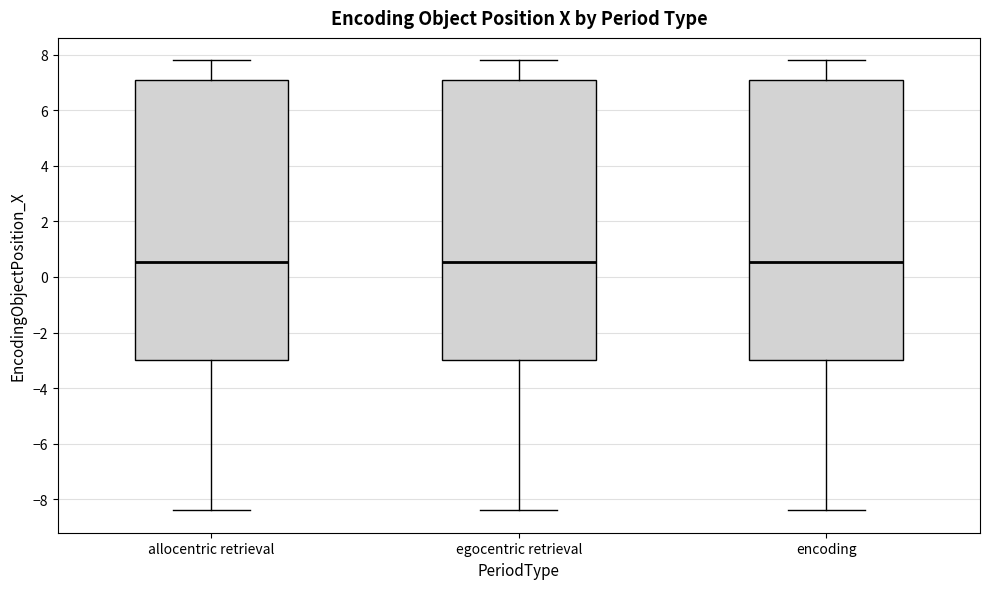

Reading left to right, read every box against the y-axis: the position of its median line, the range the box covers, and the ends of its whiskers. The values are not printed on the chart, so give them approximately, as read against the axis.

allocentric retrieval: median 0.6, box -3.0 to 7.2, whiskers -8.4 to 7.8
egocentric retrieval: median 0.6, box -3.0 to 7.2, whiskers -8.4 to 7.8
encoding: median 0.6, box -3.0 to 7.2, whiskers -8.4 to 7.8